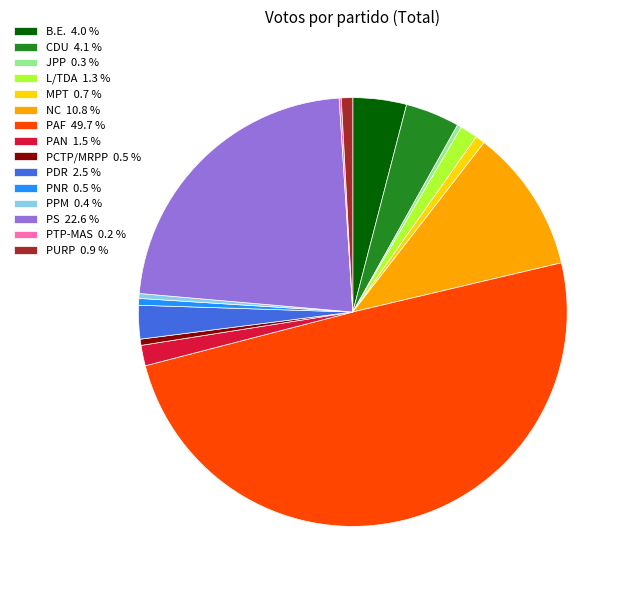

Is the sum of MPT 0.7 % and PCTP/MRPP 0.5 % greater than half?

No